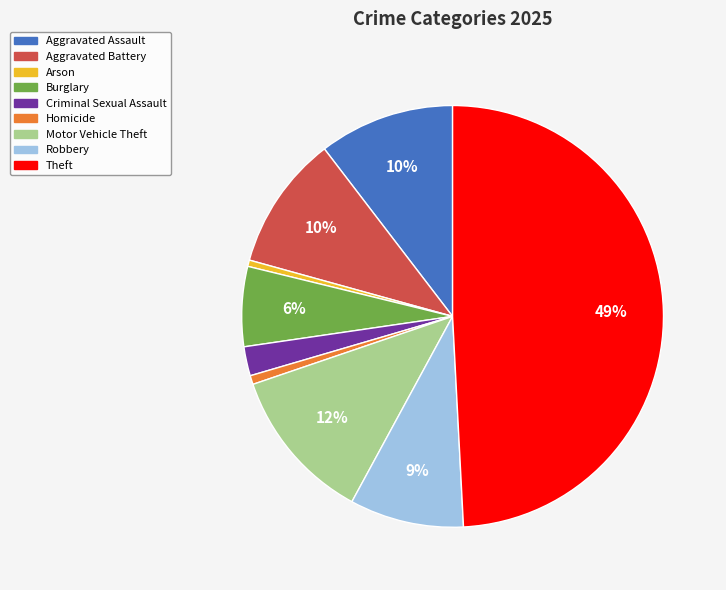

To the nearest percent, what percentage of the pie is Motor Vehicle Theft?

12%